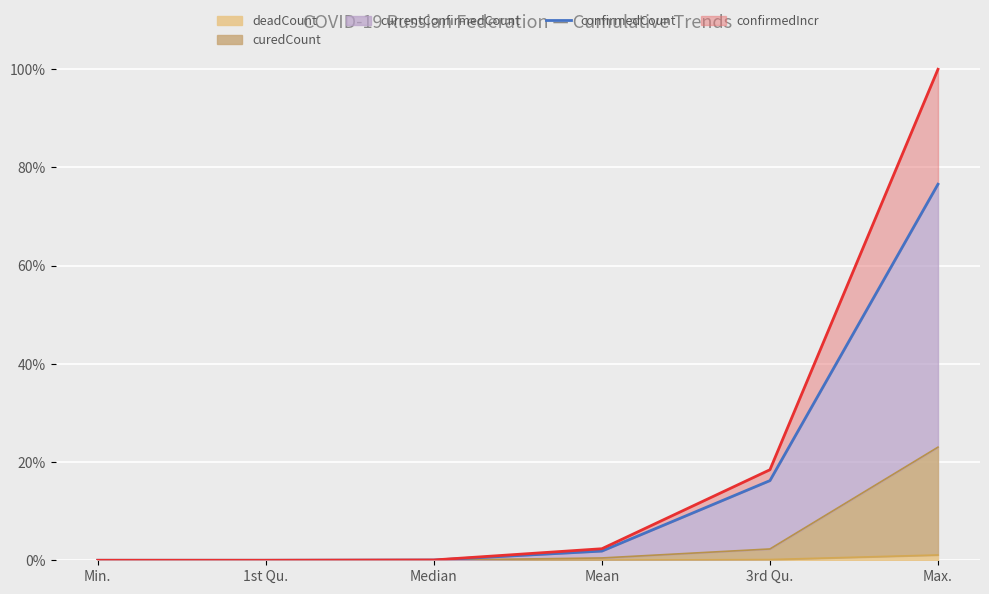

True or false: there are more than 0 points higher than both neighbors.

False